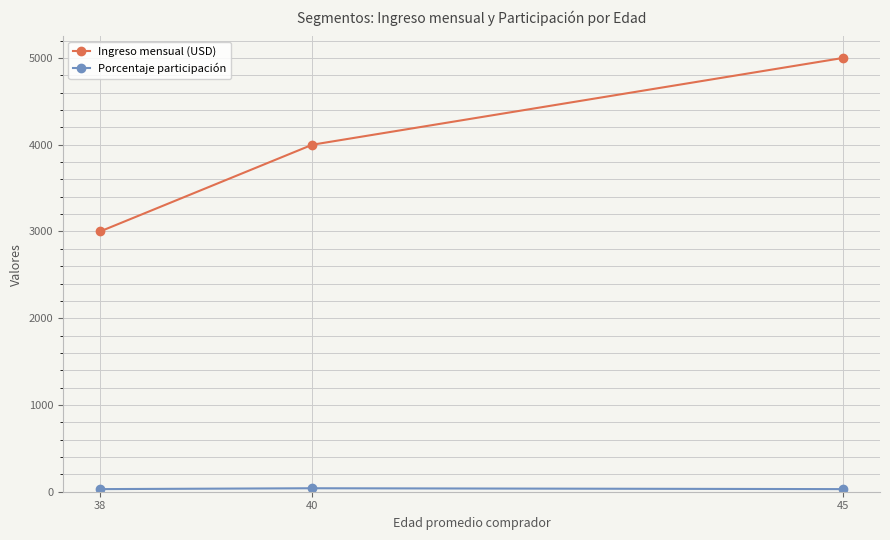

Which series has the widest spread of values?

Ingreso mensual (USD)